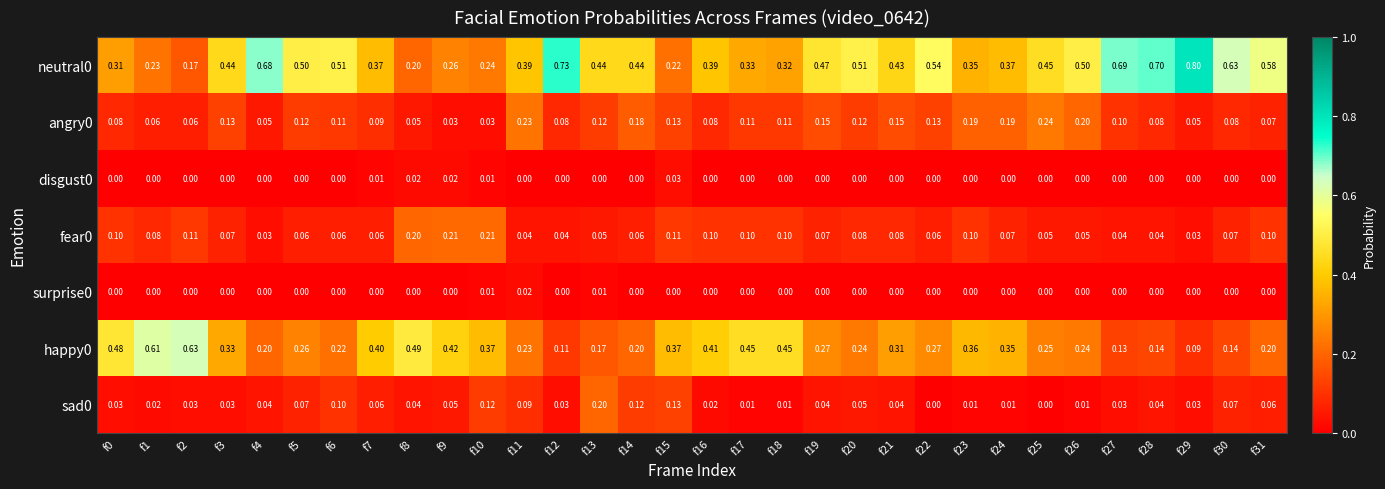

Count the number of data series in this chart.

7